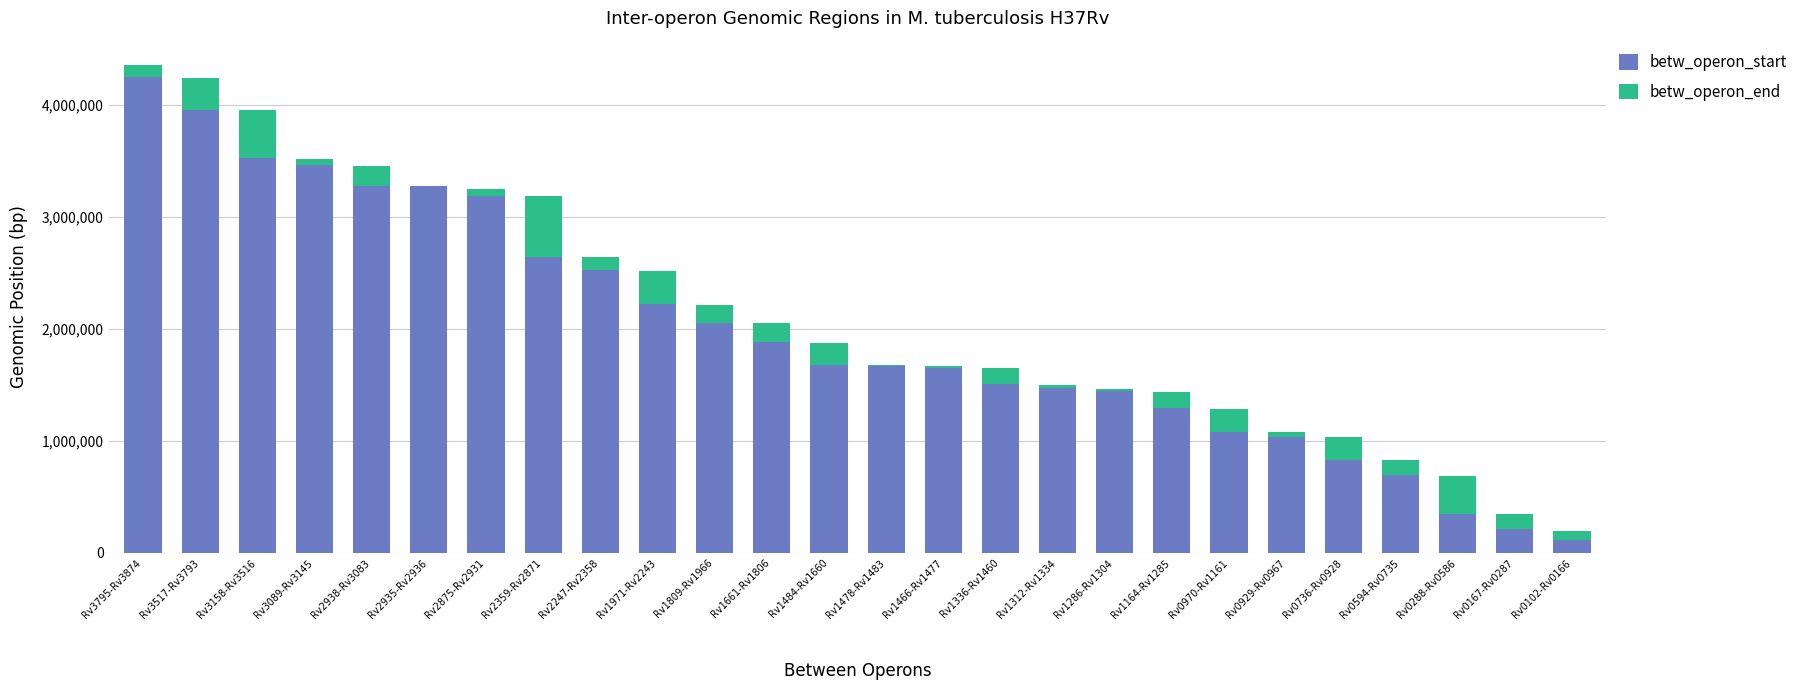

What is the highest value of the betw_operon_start series?

4249810